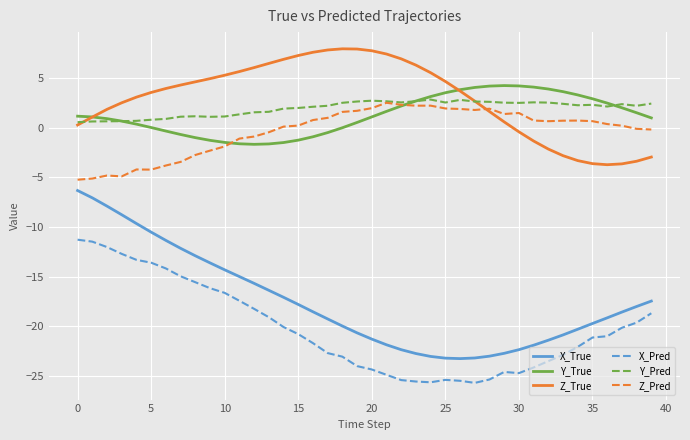

What is the maximum value shown in the chart?

8.0